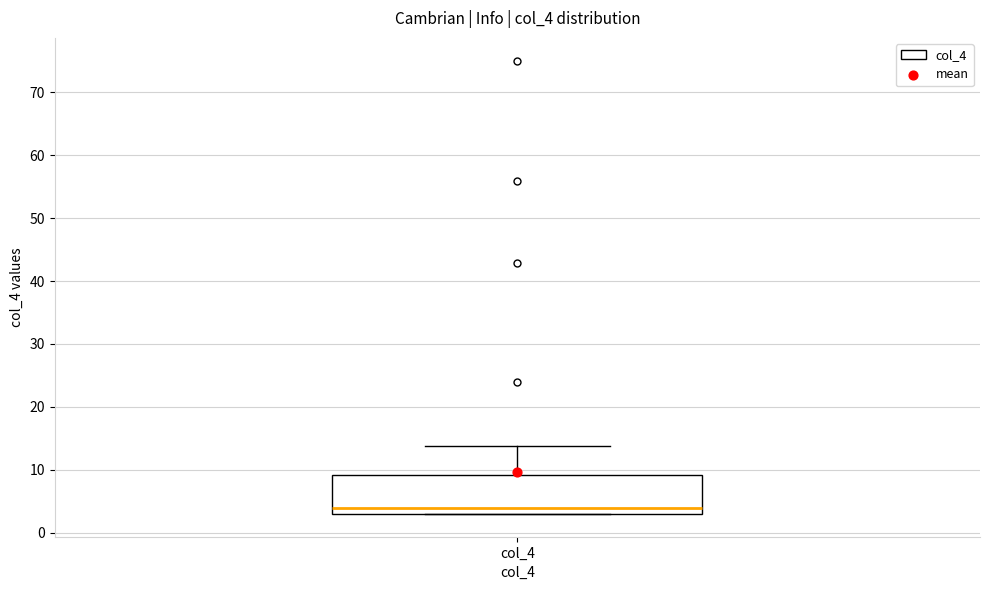

Transcribe this box plot: give where the median line is, the range the box spans, and where the two whiskers end, as read against the y-axis. The values are not printed on the chart, so give them approximately, as read against the axis.

median 4, box 3 to 9, whiskers 3 to 14